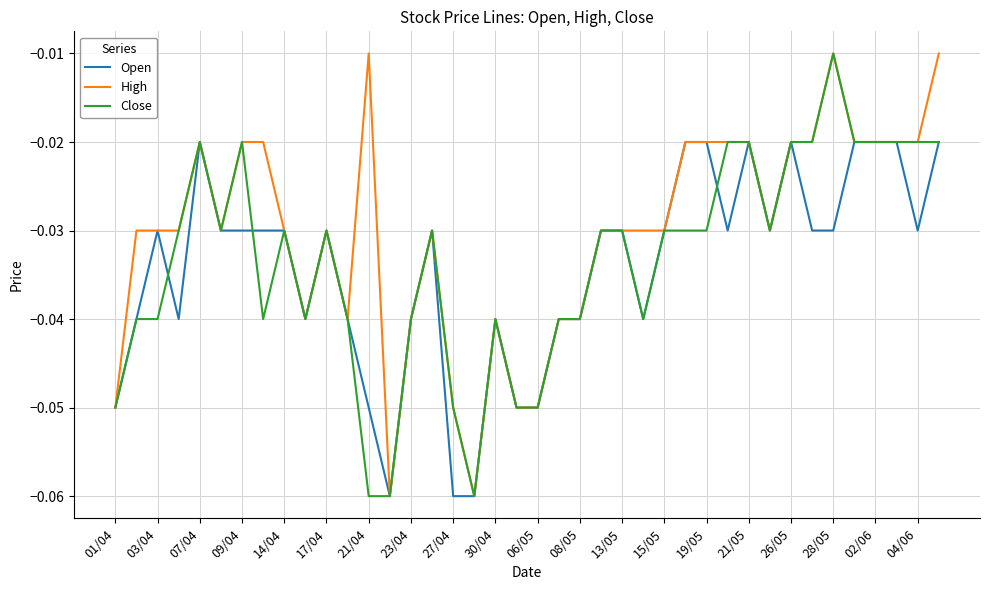

At which label is Close closest to 0?

28/05